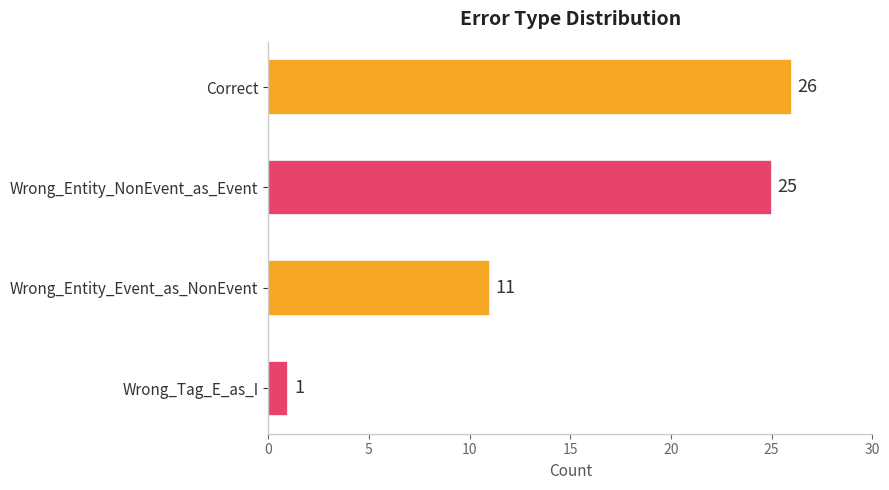

Does the chart contain stacked bars?

No